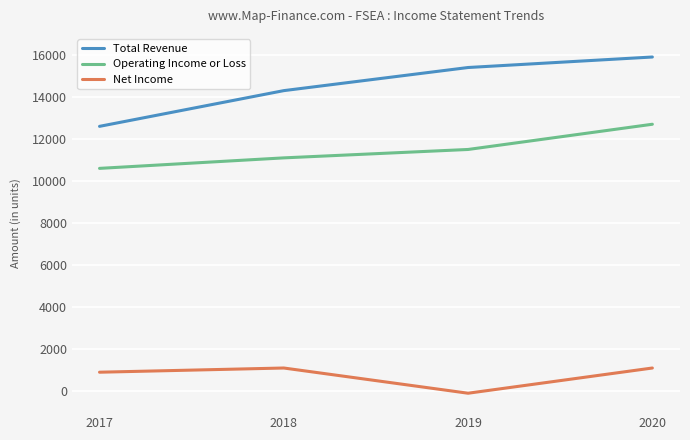

Reading left to right, list all the values displayed in this chart.

Total Revenue: 2017=12600	2018=14300	2019=15400	2020=15900
Operating Income or Loss: 2017=10600	2018=11100	2019=11500	2020=12700
Net Income: 2017=900	2018=1100	2019=-100	2020=1100